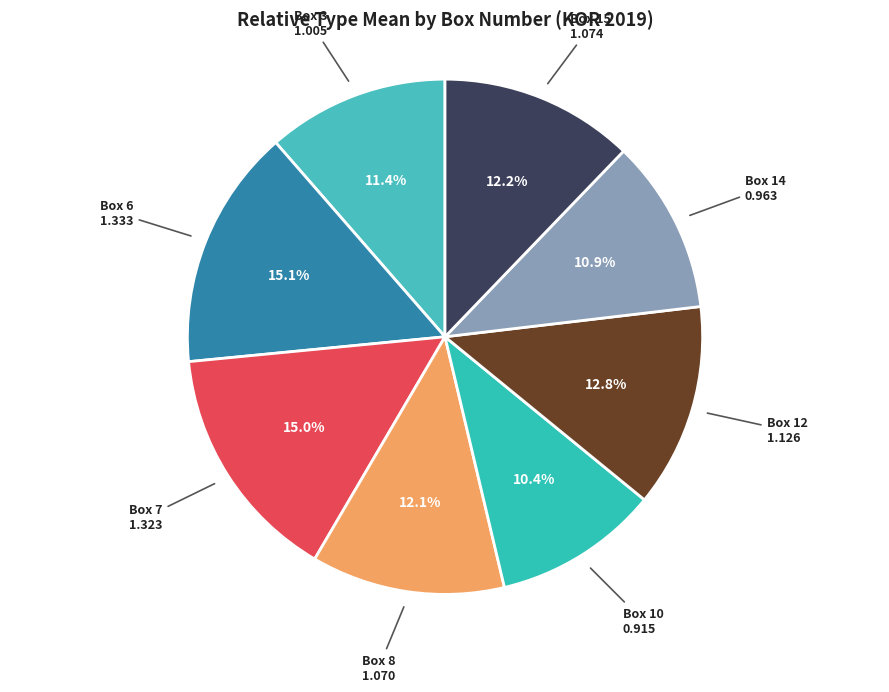

Rank the categories by value from lowest to highest.

Box 10, Box 14, Box 3, Box 8, Box 15, Box 12, Box 7, Box 6